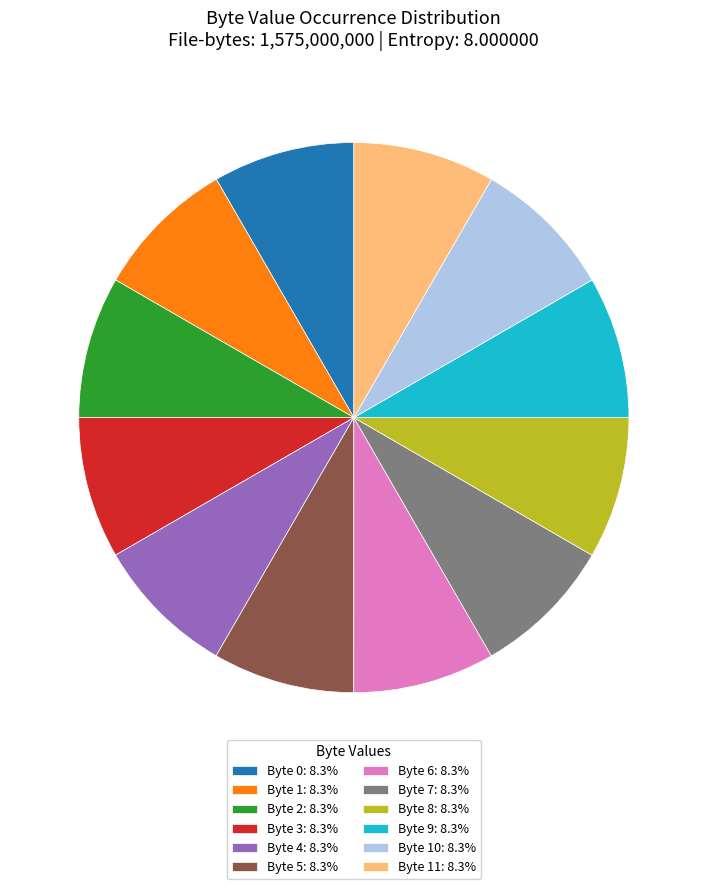

Is Byte 2: 8.3% the majority of the pie?

No